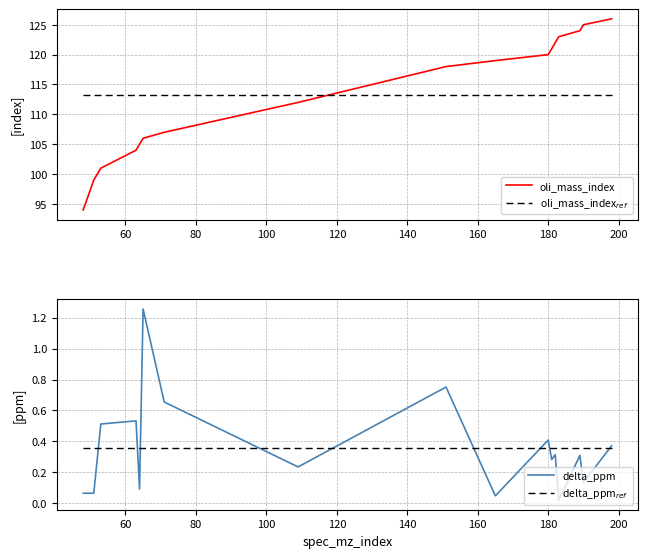

What is the value of the oli_mass_index$_{ref}$ point at the 11th from the left?

113.3